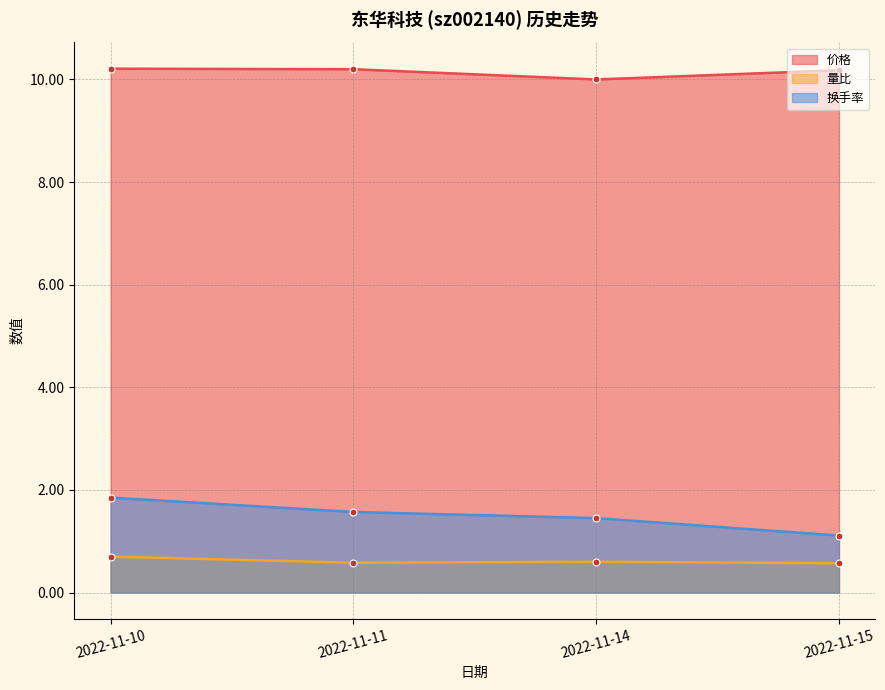

How many lines are shown in the chart?

3